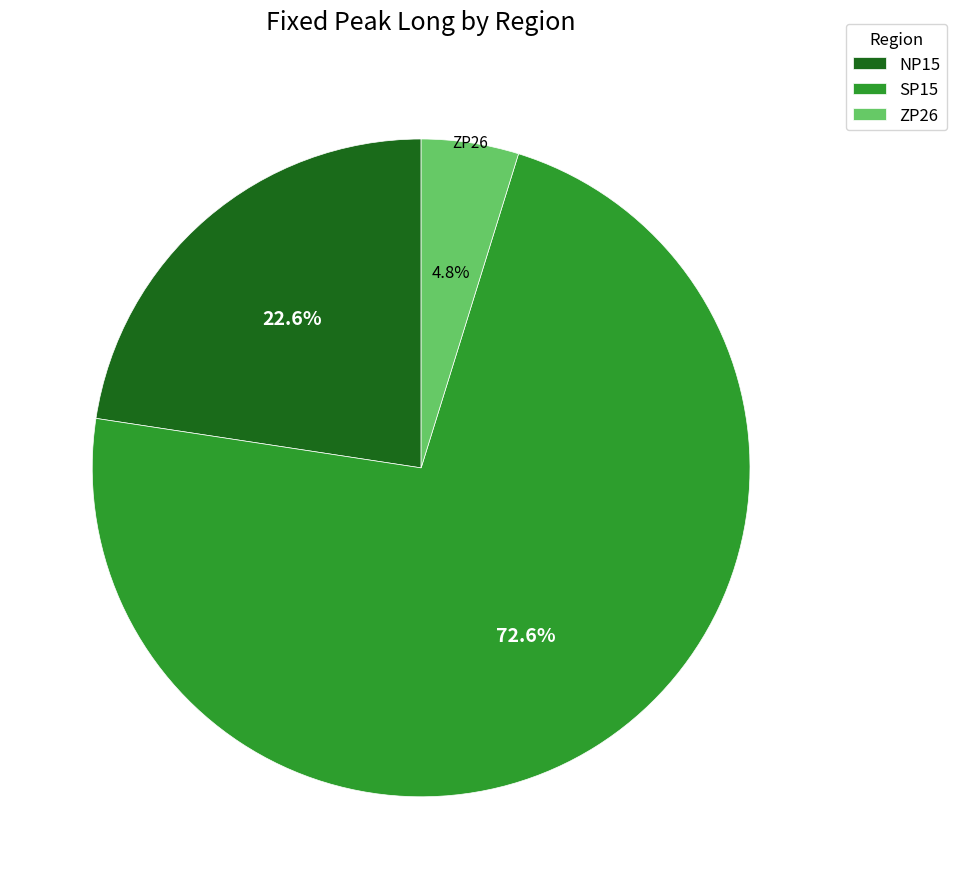

What is the majority slice?

SP15